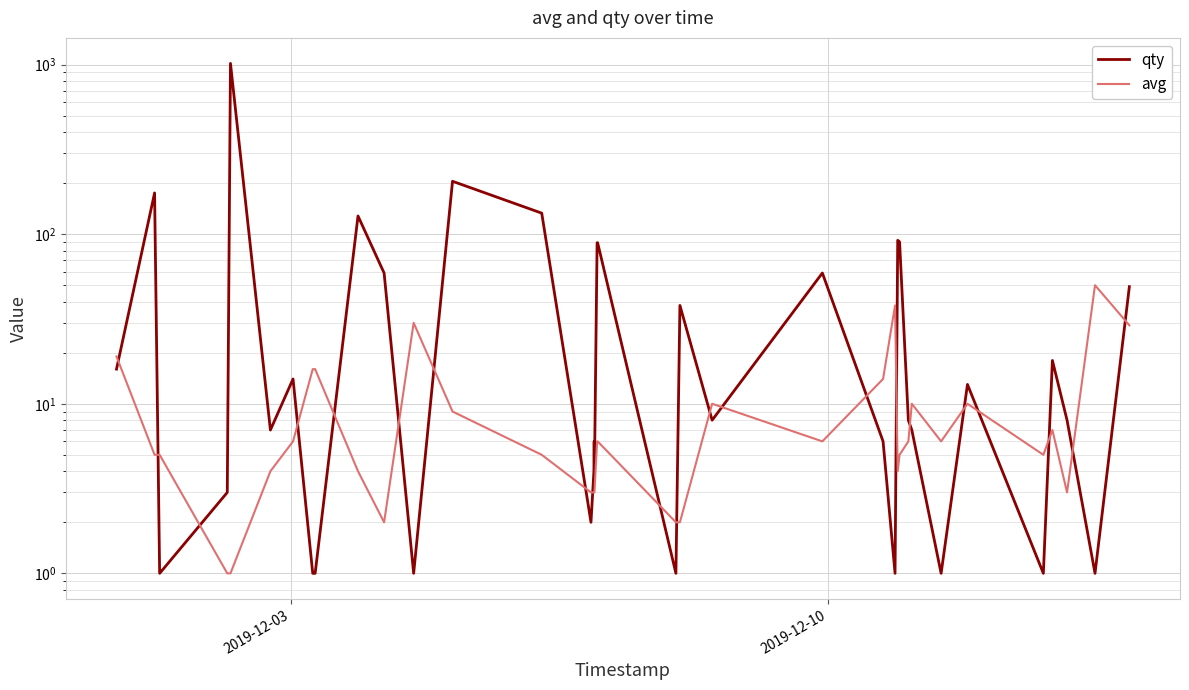

What is the minimum value for avg?

1